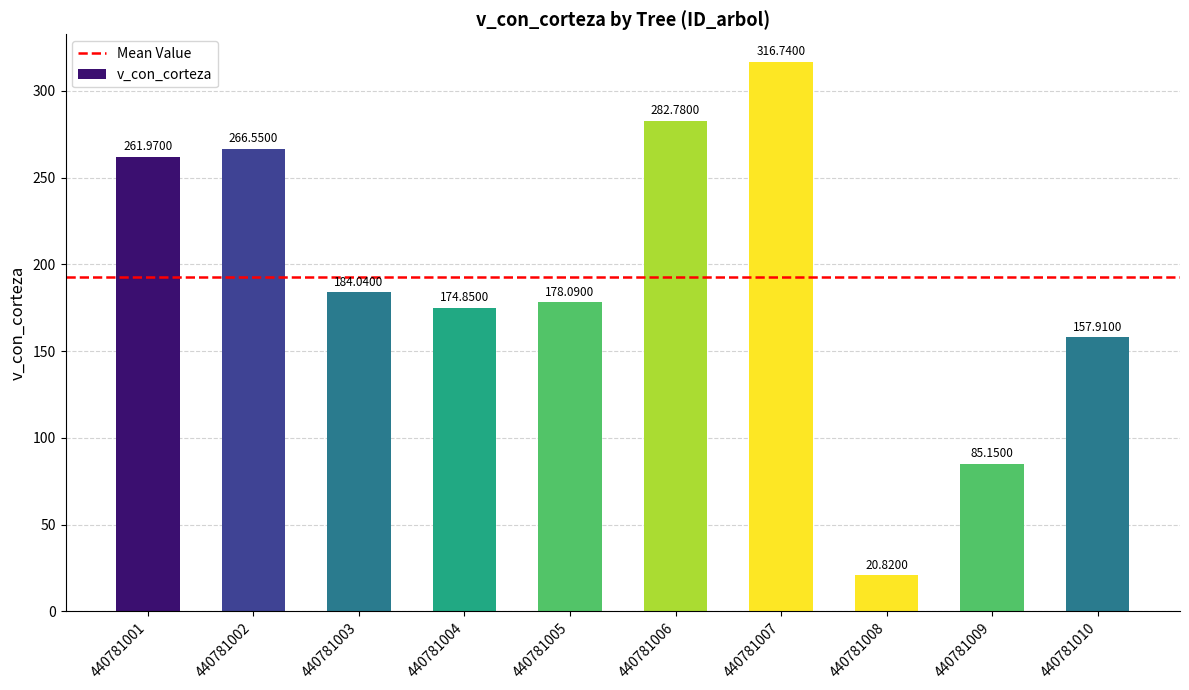

Approximately how many times larger is the value at 440781004 compared to 440781003?

1.0